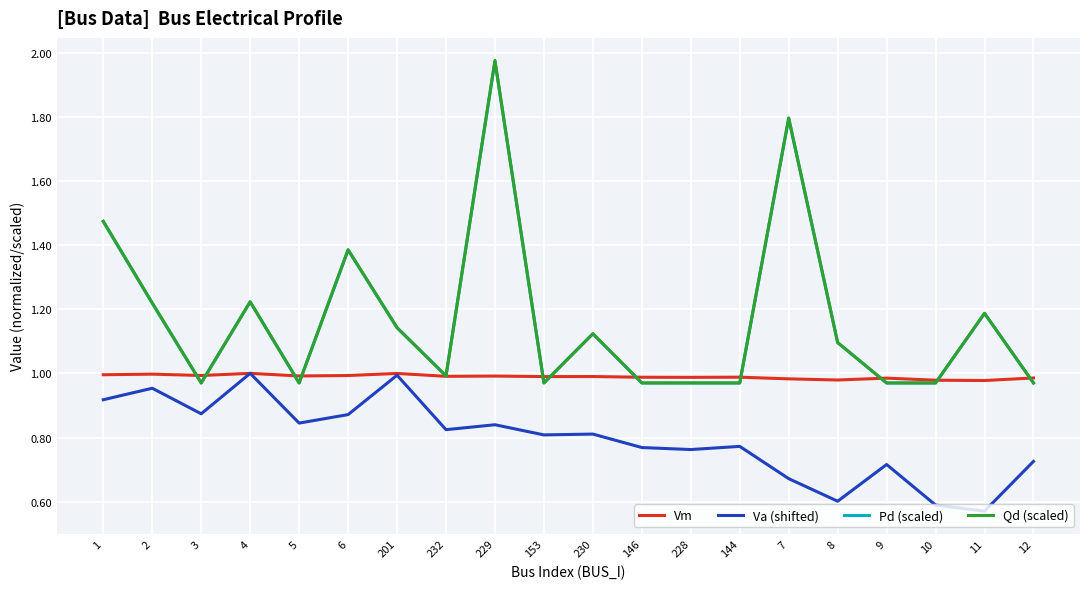

Which series has the largest range (max minus min)?

Qd (scaled)